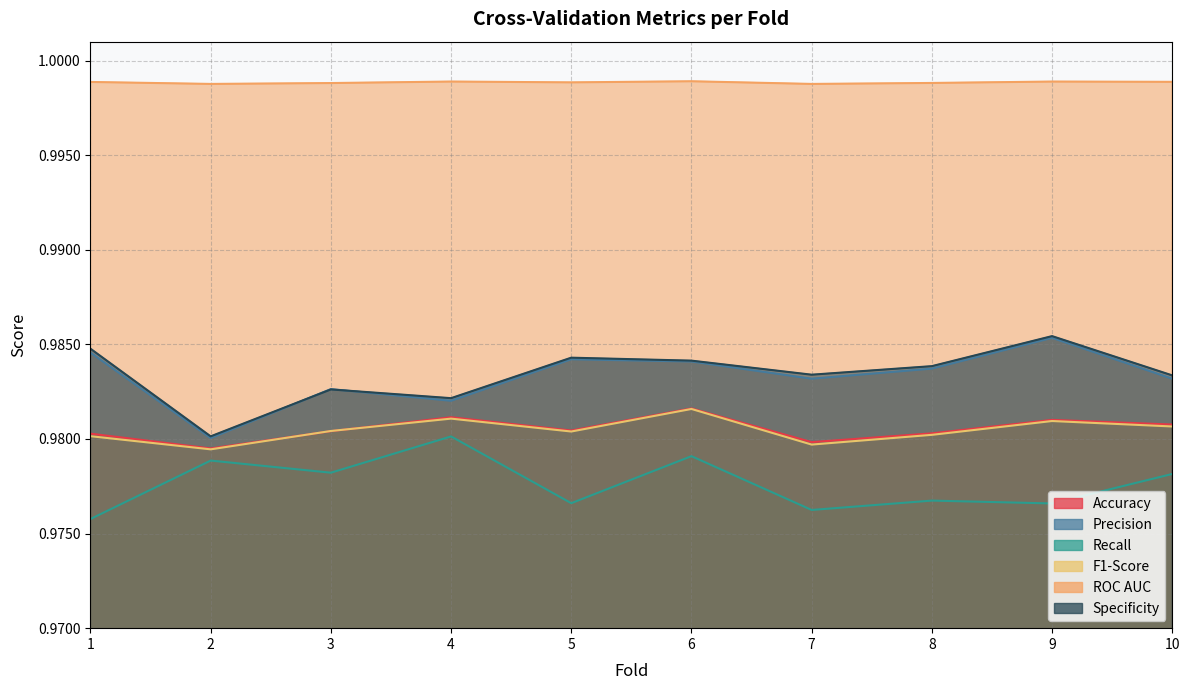

Which has a higher value, 10 or 9?

9